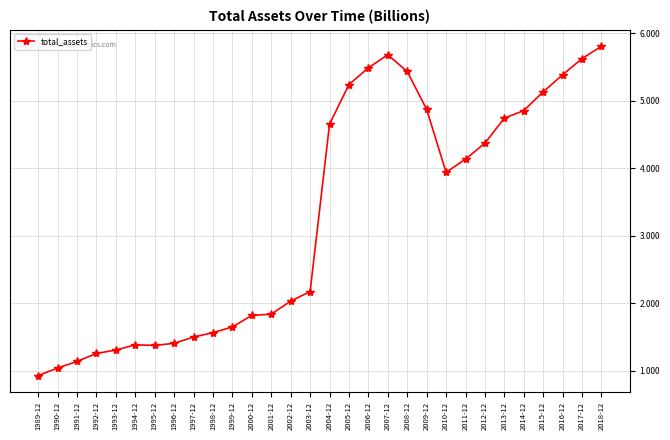

What is the maximum value shown in the chart?

5.8